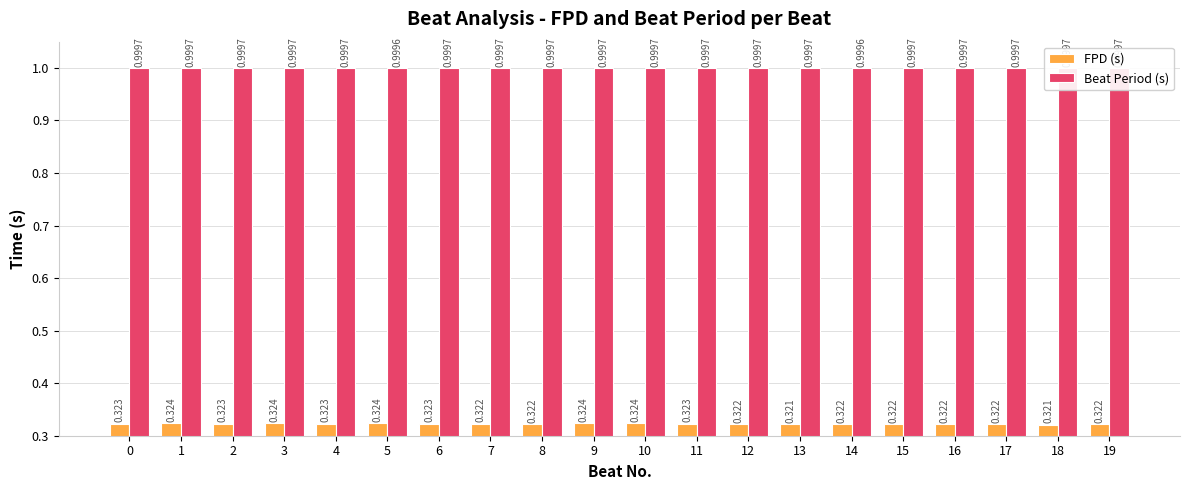

Which series has the widest spread of values?

FPD (s)